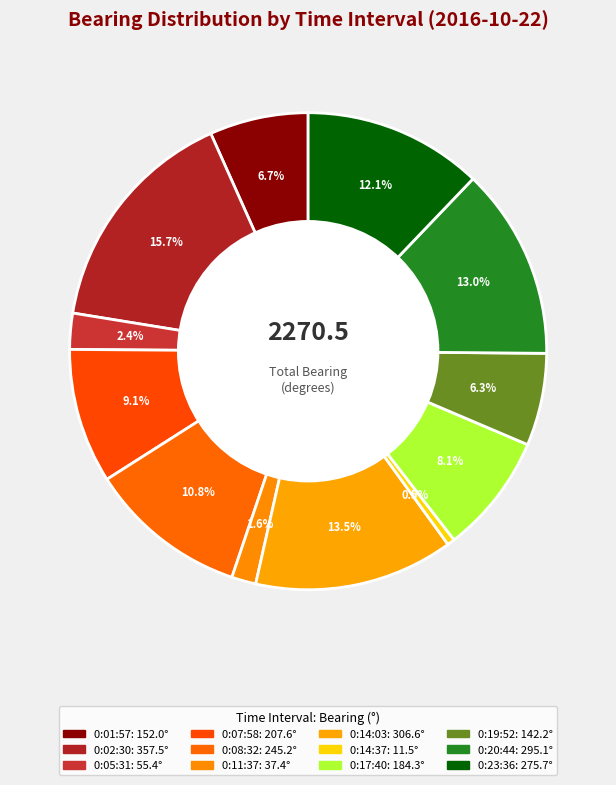

Is 0:05:31 the majority of the pie?

No